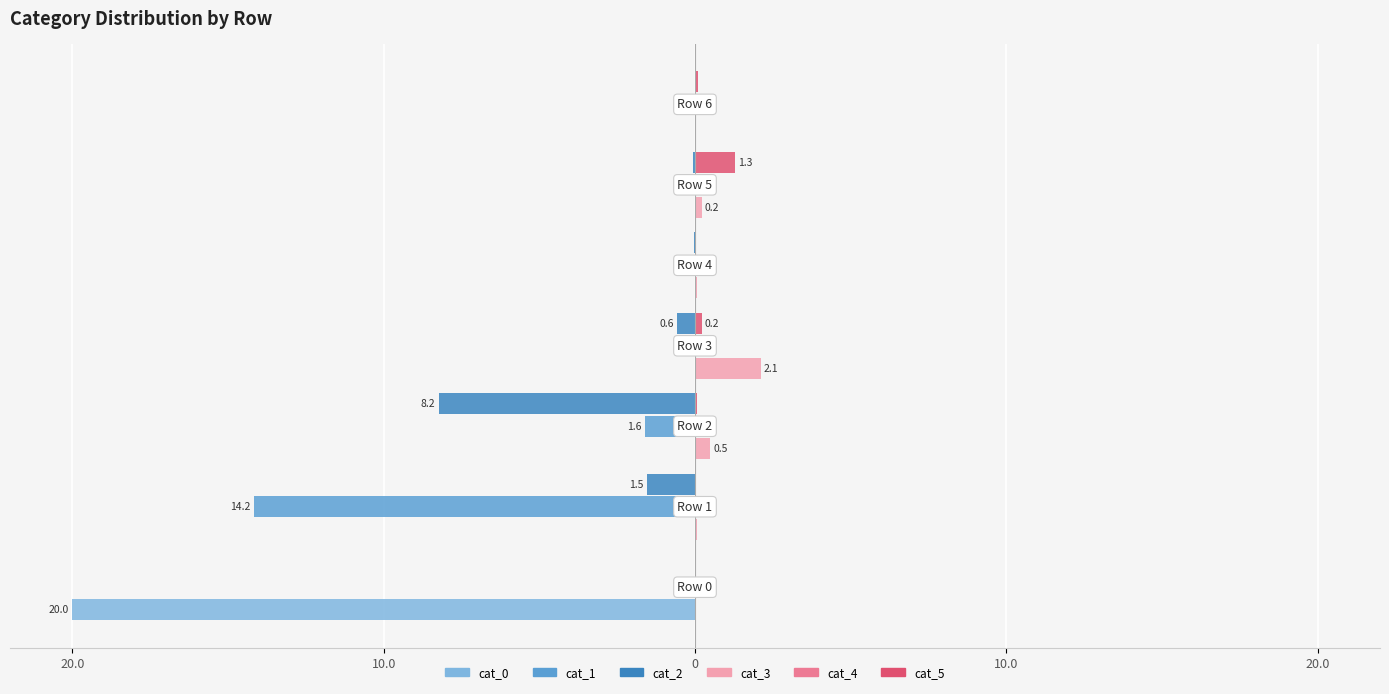

What is the sum of all cat_2 values?

-10.4